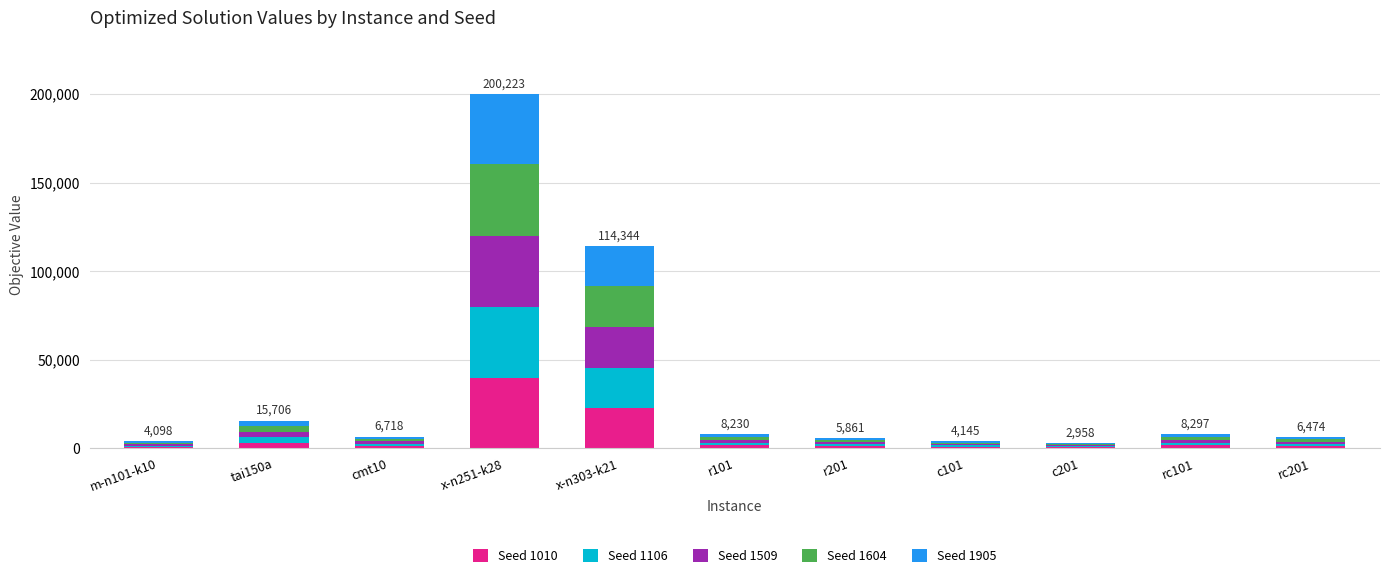

At which category is the sum across all series the highest?

x-n251-k28